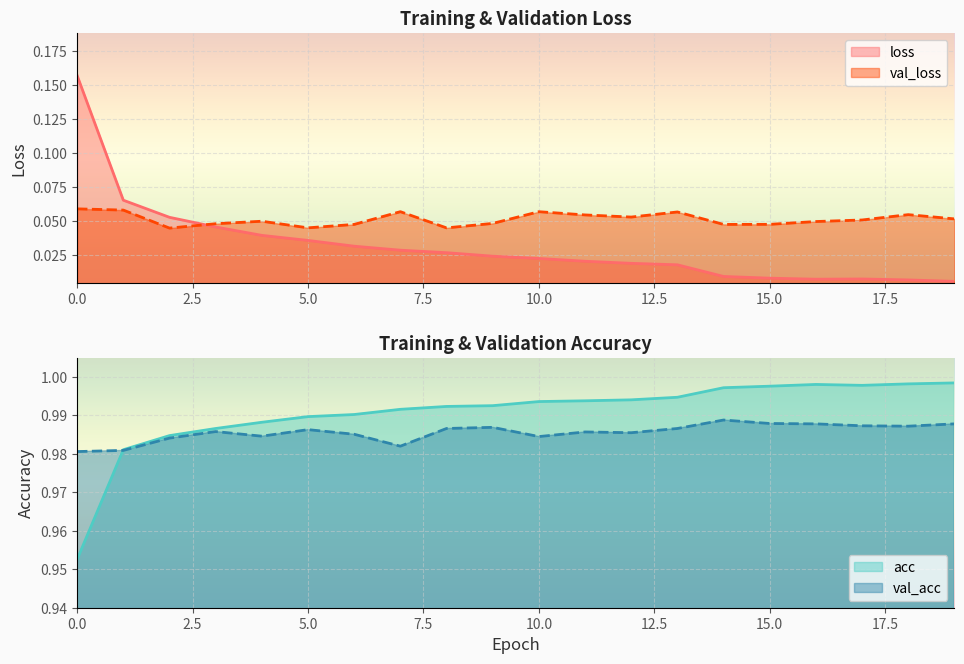

Where is the first local maximum for acc?

16